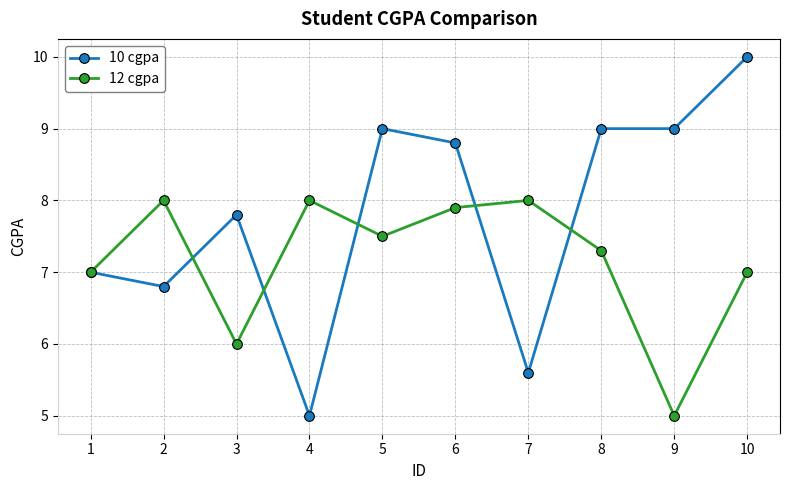

What is the difference between the highest and lowest values at 5?

1.5